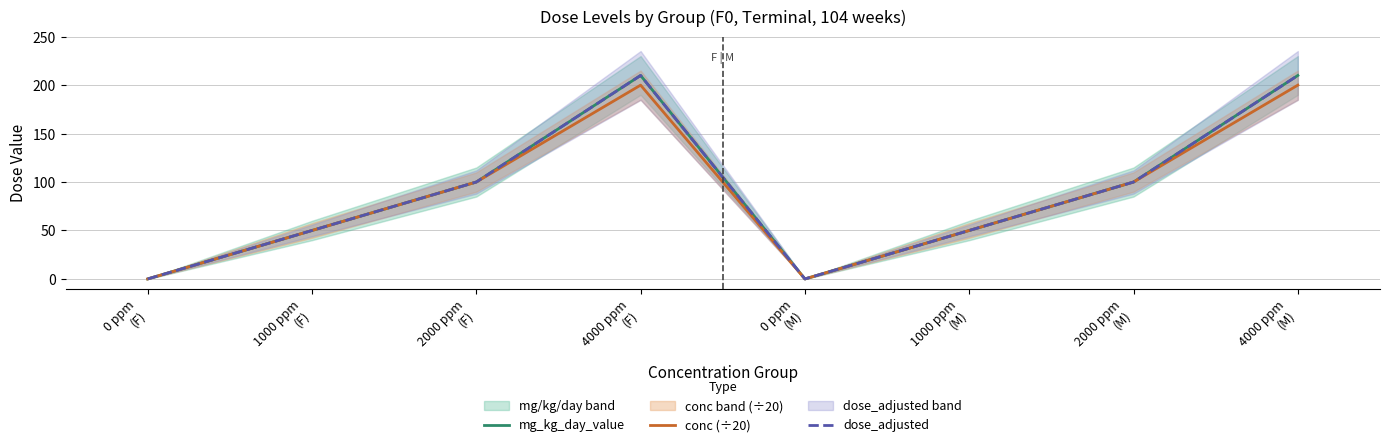

Reading right to left, transcribe all the data shown in this chart.

mg_kg_day_value: 4000 ppm
(M)=210	2000 ppm
(M)=100	1000 ppm
(M)=50	0 ppm
(M)=0	4000 ppm
(F)=210	2000 ppm
(F)=100	1000 ppm
(F)=50	0 ppm
(F)=0
conc (÷20): 4000 ppm
(M)=200	2000 ppm
(M)=100	1000 ppm
(M)=50	0 ppm
(M)=0	4000 ppm
(F)=200	2000 ppm
(F)=100	1000 ppm
(F)=50	0 ppm
(F)=0
dose_adjusted: 4000 ppm
(M)=210	2000 ppm
(M)=100	1000 ppm
(M)=50	0 ppm
(M)=0	4000 ppm
(F)=210	2000 ppm
(F)=100	1000 ppm
(F)=50	0 ppm
(F)=0